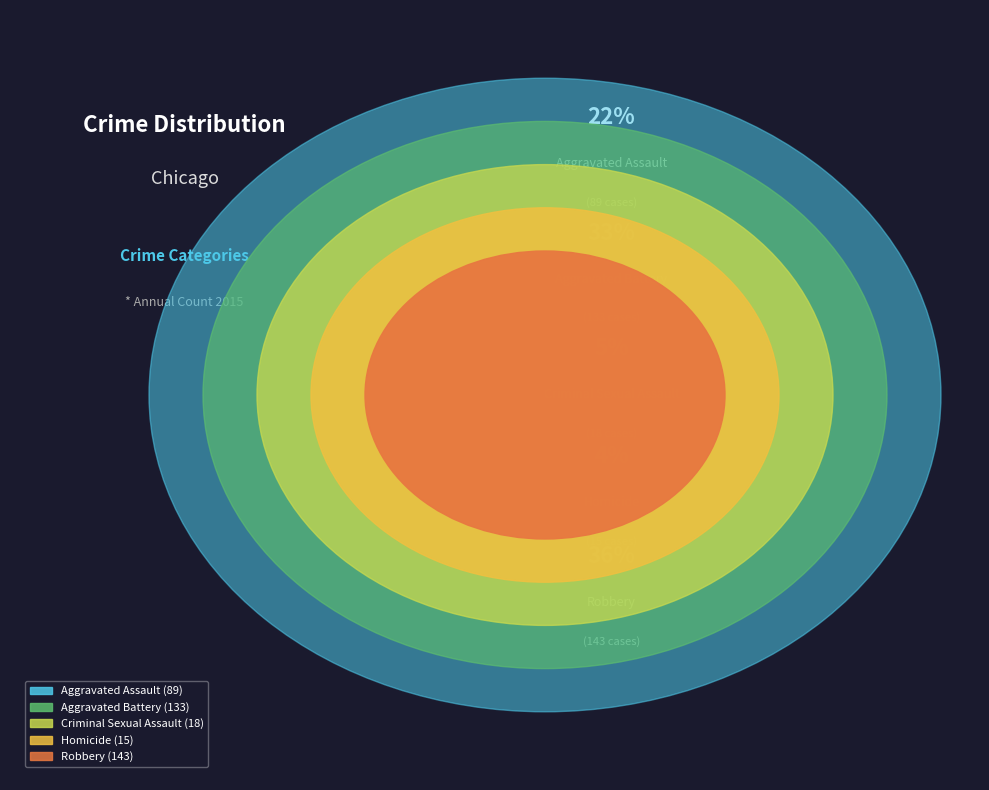

Which slice is the smallest?

Homicide